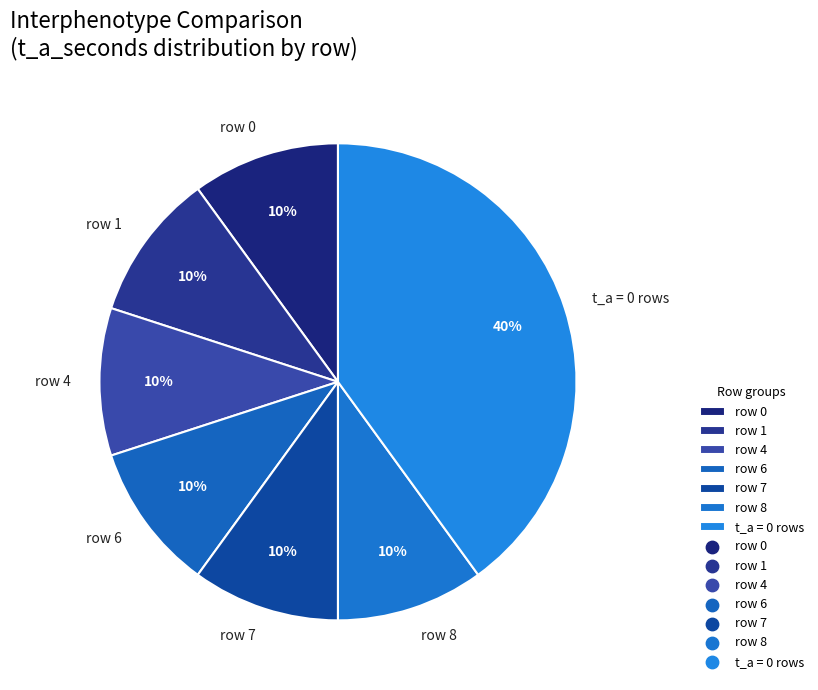

Is it true that t_a = 0 rows is 48% of the pie?

False